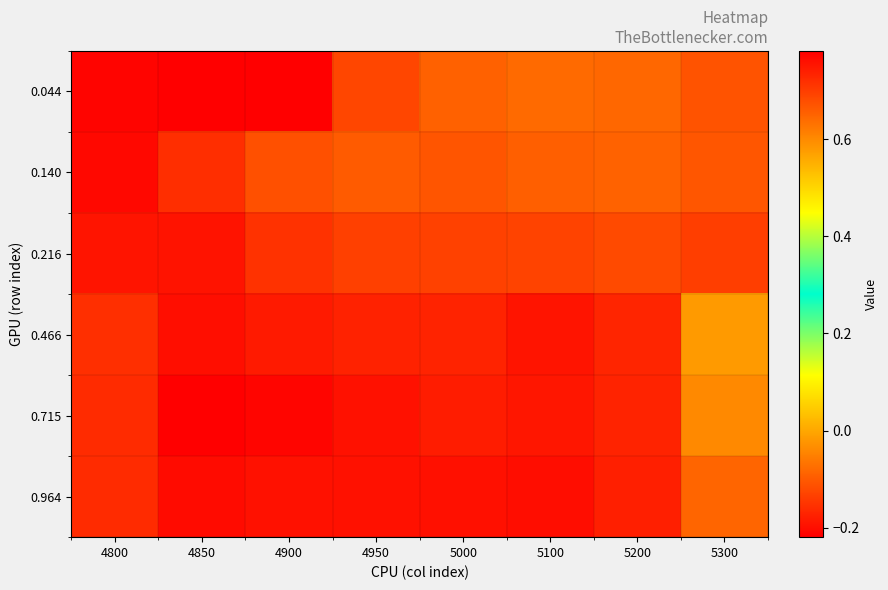

Rank the series by their maximum value, from highest to lowest.

0.044, 0.140, 0.216, 0.964, 0.715, 0.466